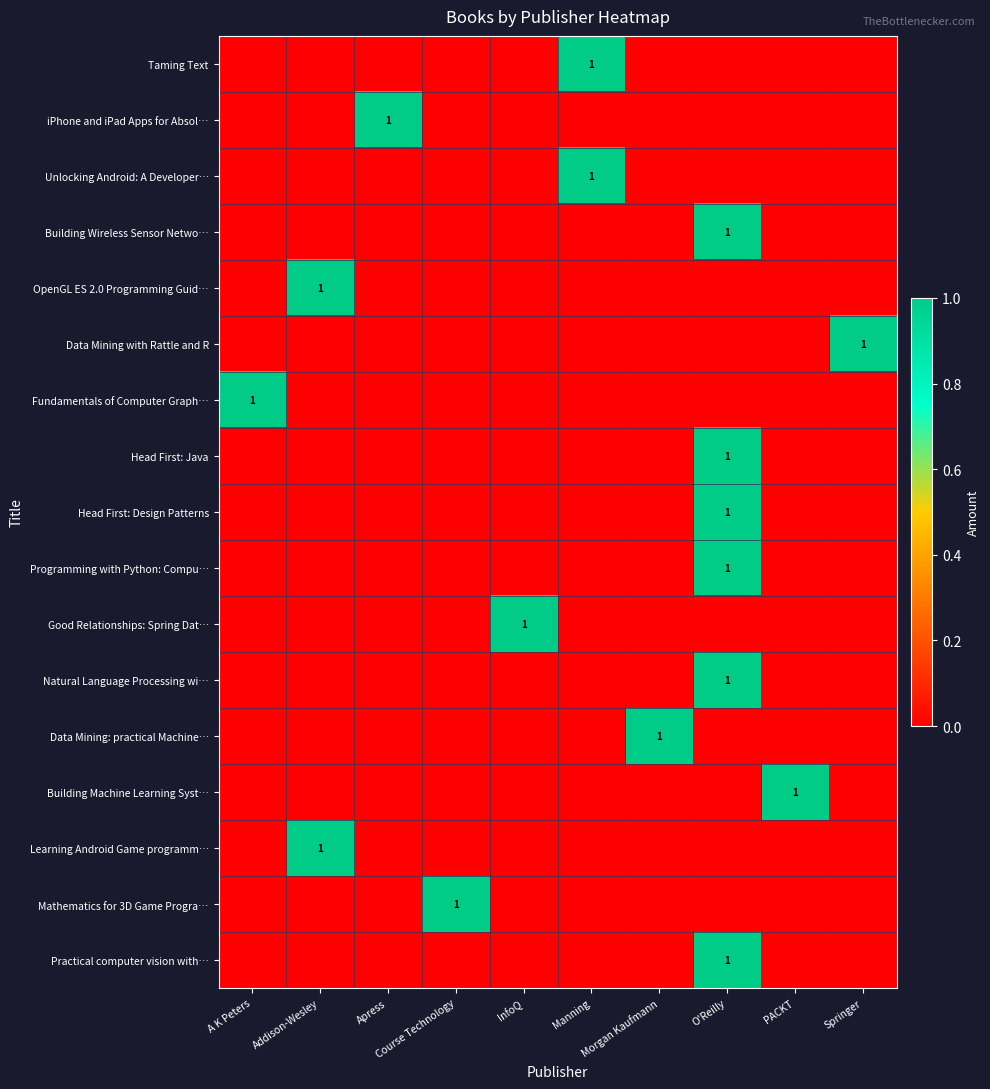

Which has a higher value, Springer or Morgan Kaufmann?

Springer